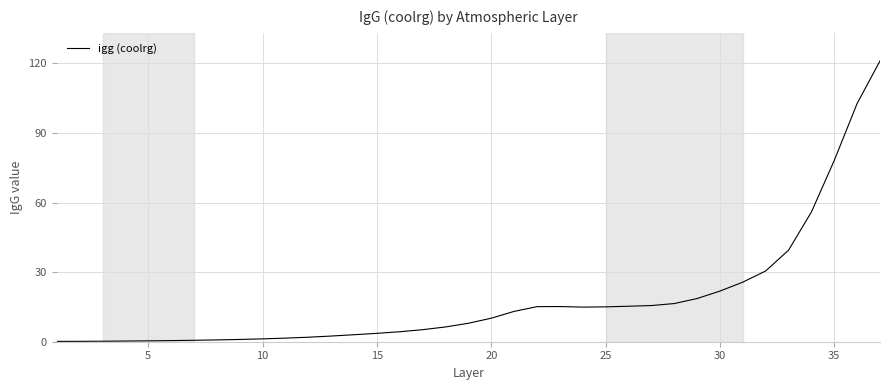

What is the maximum value shown in the chart?

121.1